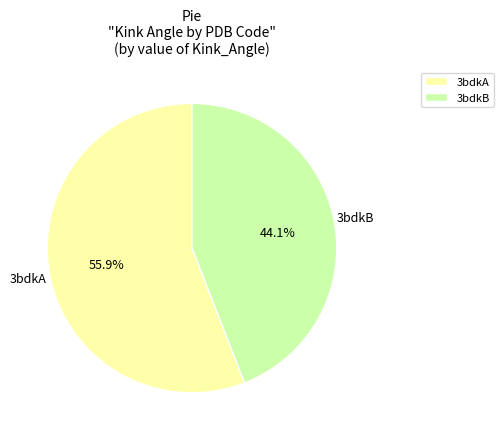

Is there a majority slice in this chart?

Yes